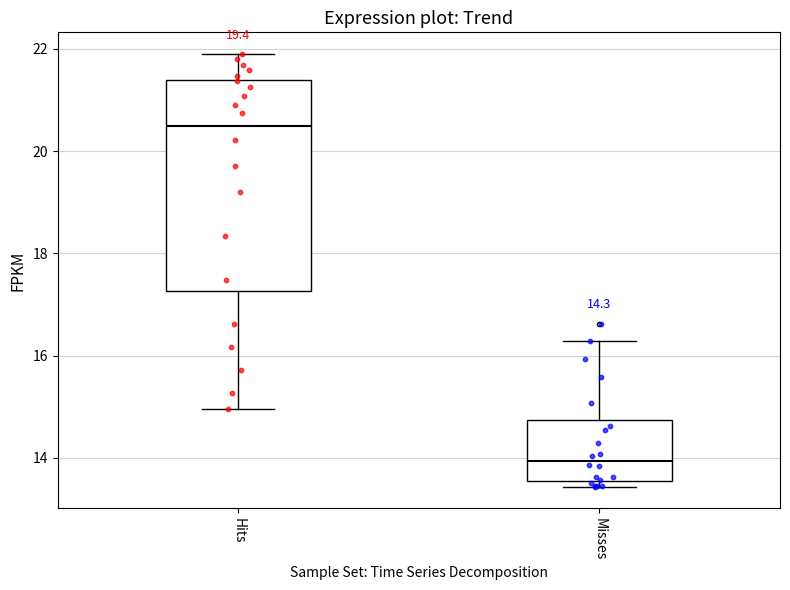

Which box's median line is the lowest?

Misses